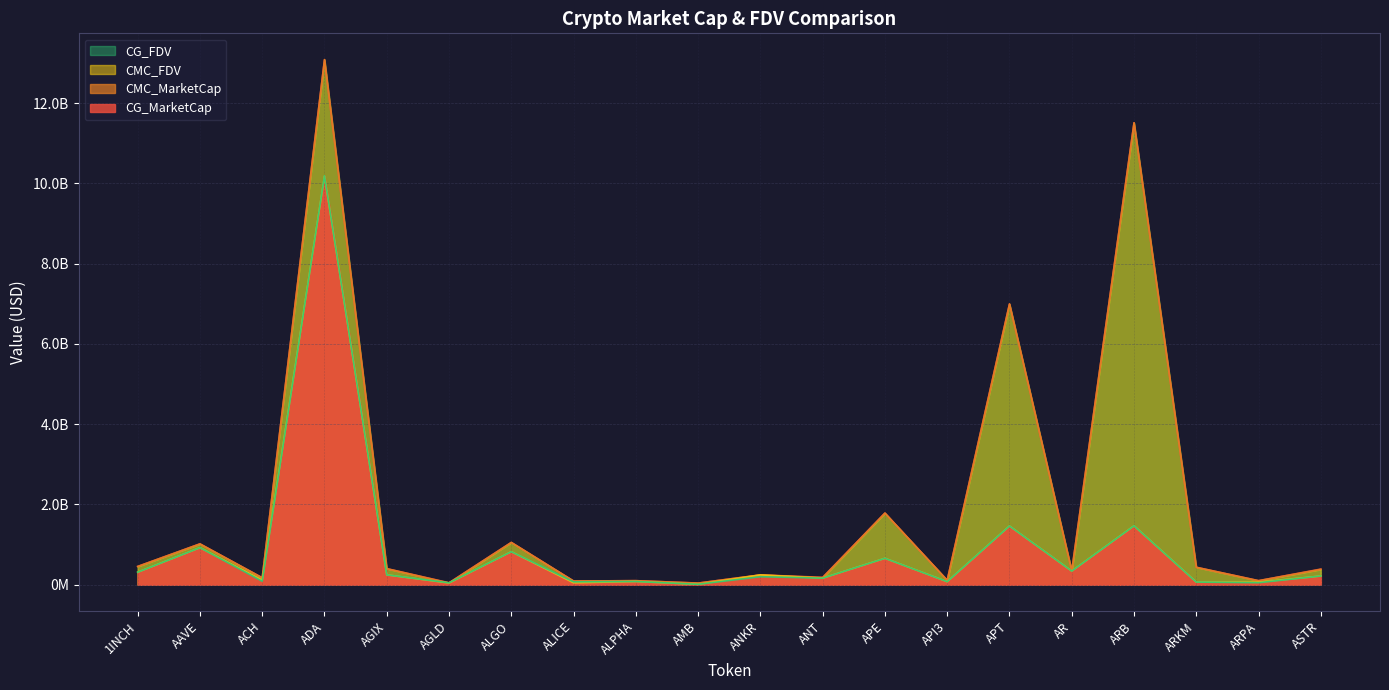

The CG_FDV series shows 24171837.4 at AGLD. True or false?

False